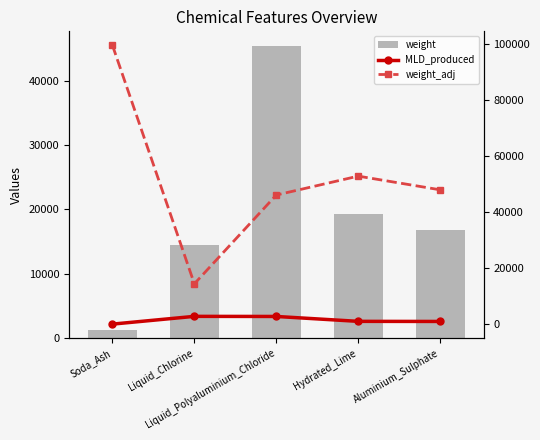

The value of weight at Soda_Ash is 2076.8. True or false?

False